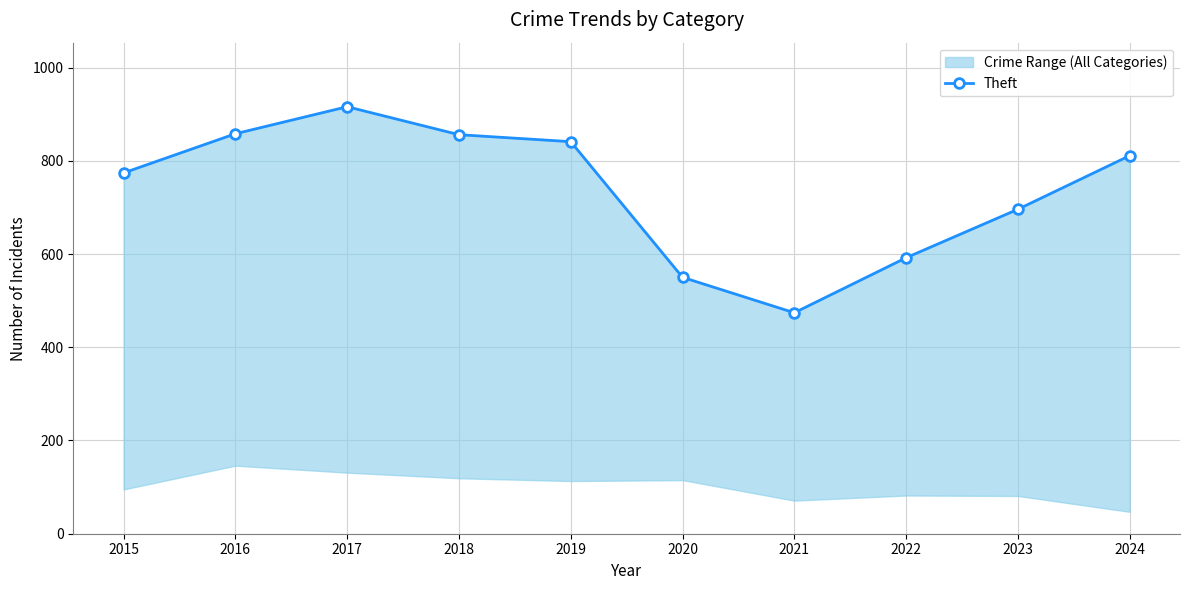

Where is the first local minimum?

2021